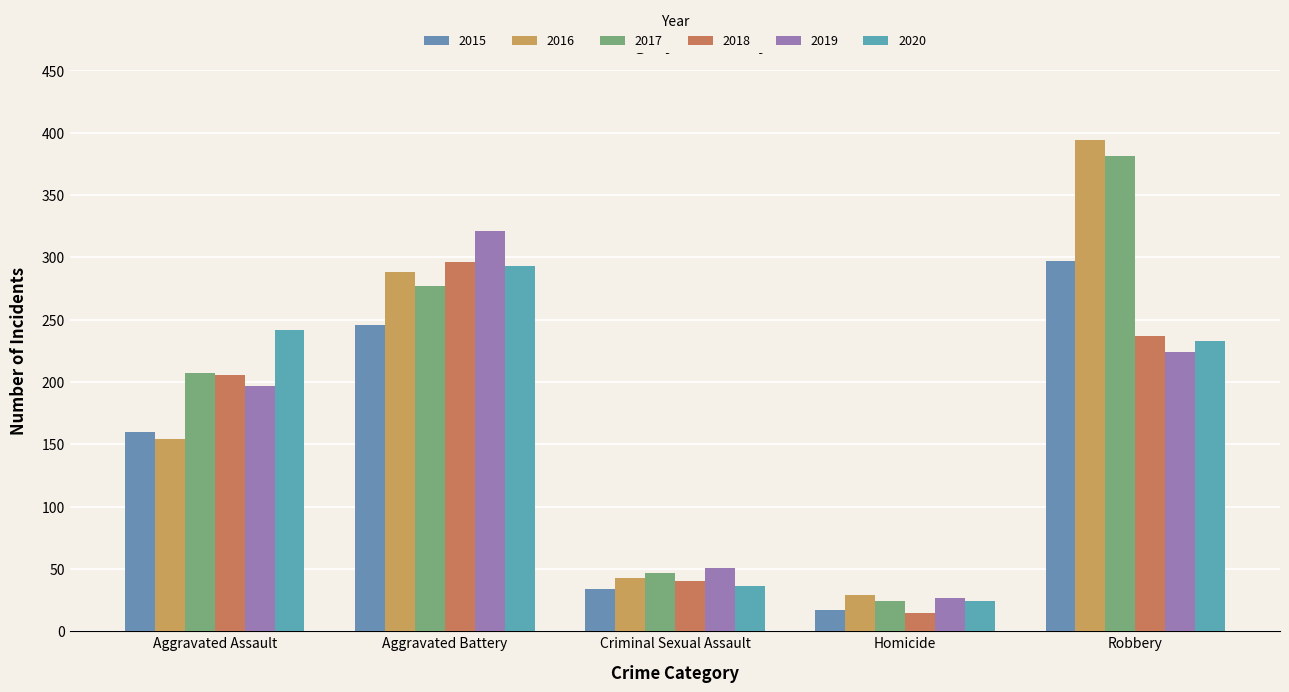

What is the difference between the maximum and minimum values in the 2017 series?

357